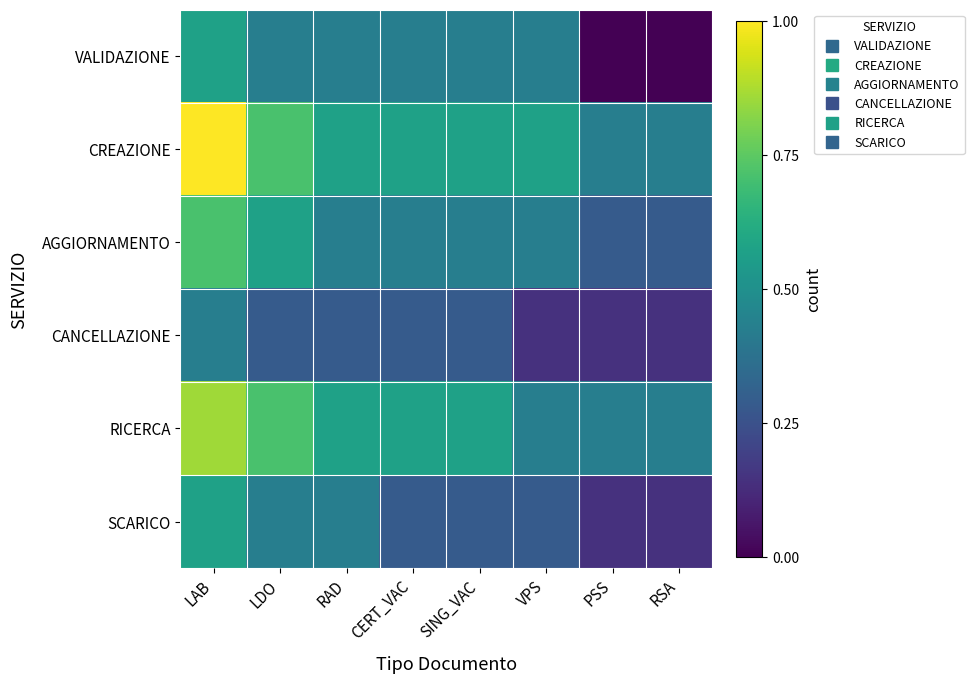

What is the difference between the highest and lowest values at LDO?

0.4